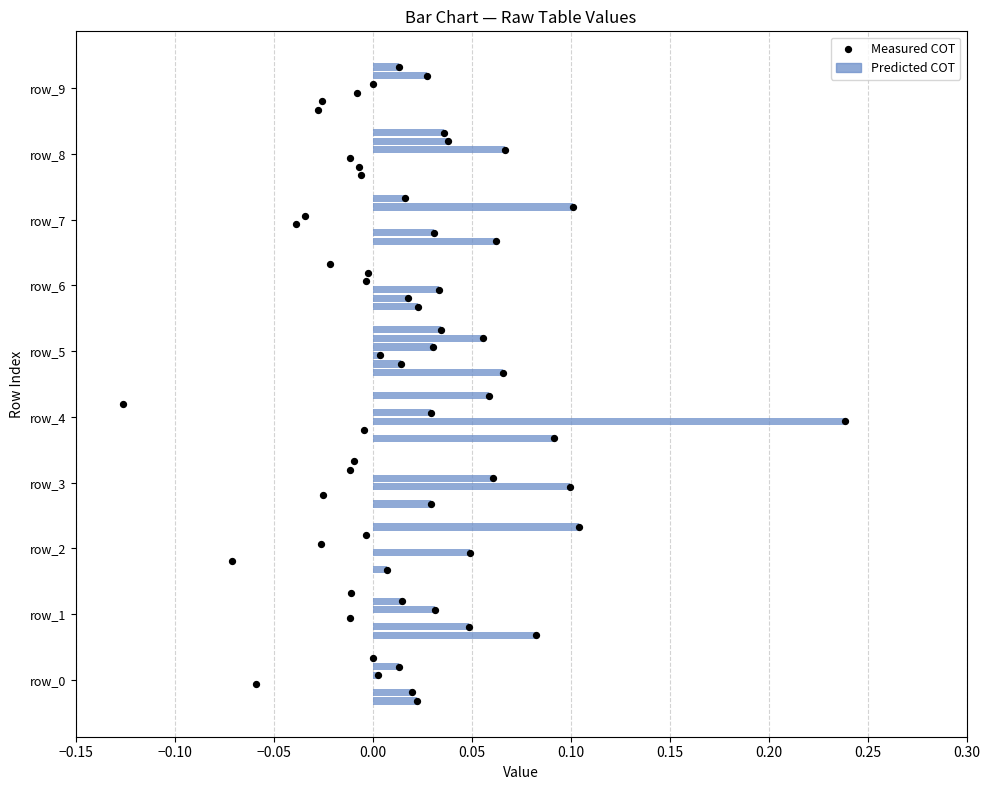

Which series has the widest spread of Y values?

Measured COT